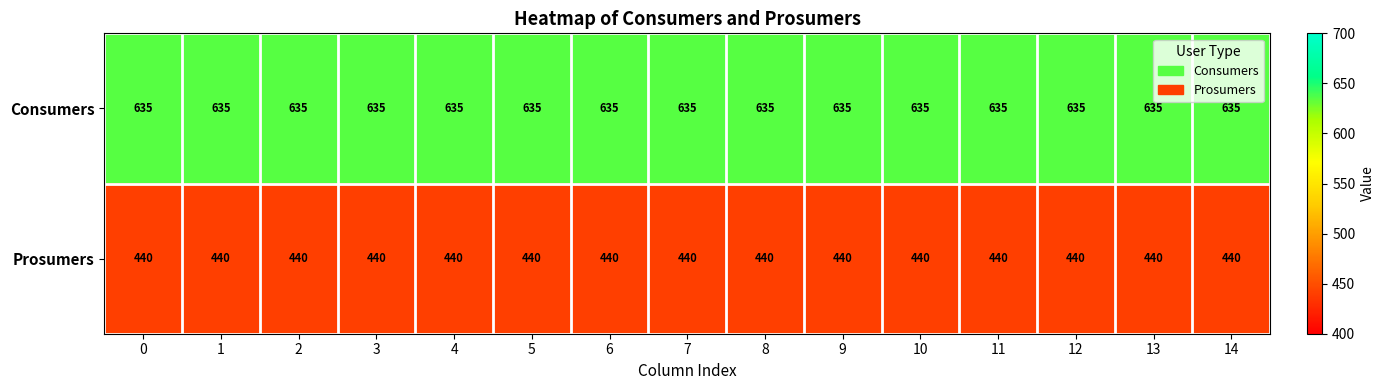

Is it true that Consumers equals 136 at 13?

False